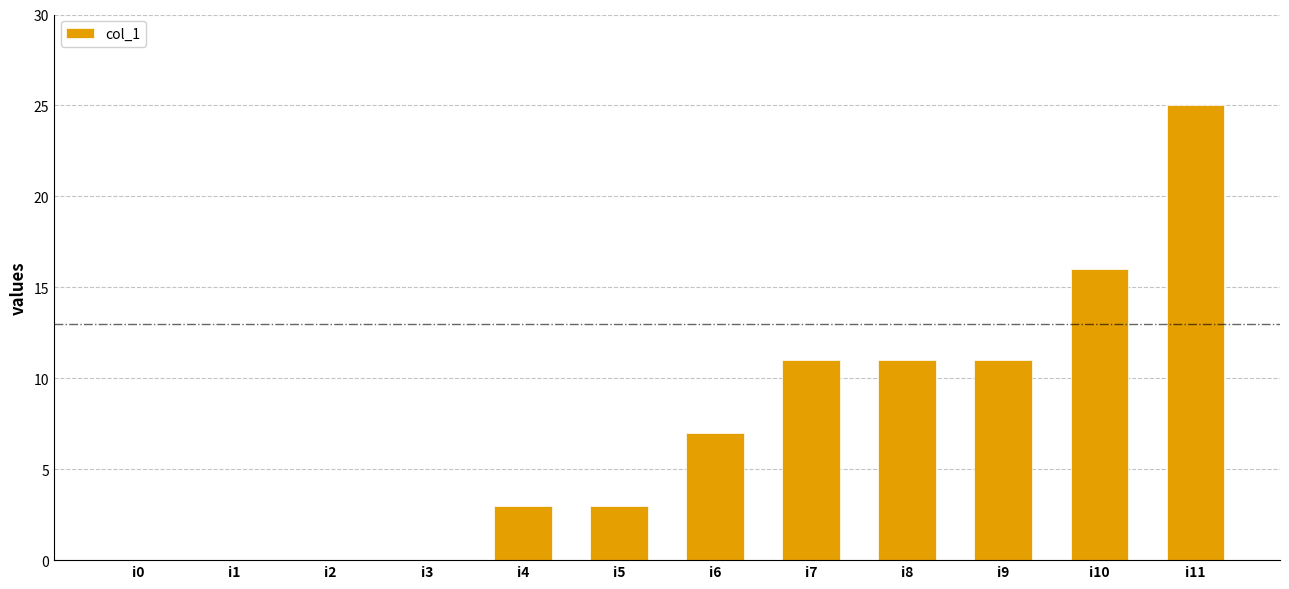

Count the values in the range 0 to 11.

10